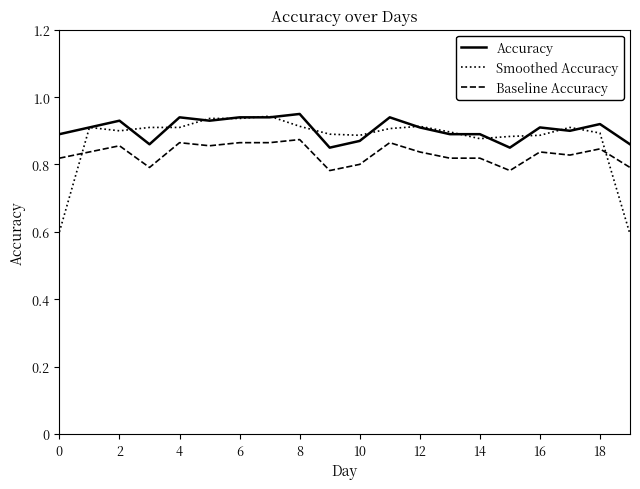

True or false: Baseline Accuracy and Accuracy intersect in this chart.

False